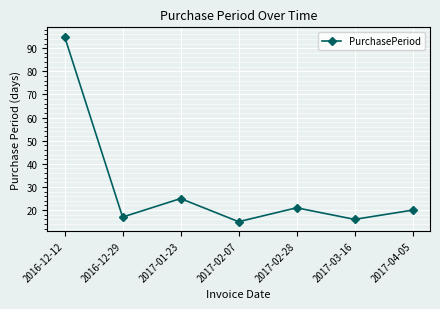

The chart shows a value of 15 at 2017-02-07. True or false?

True